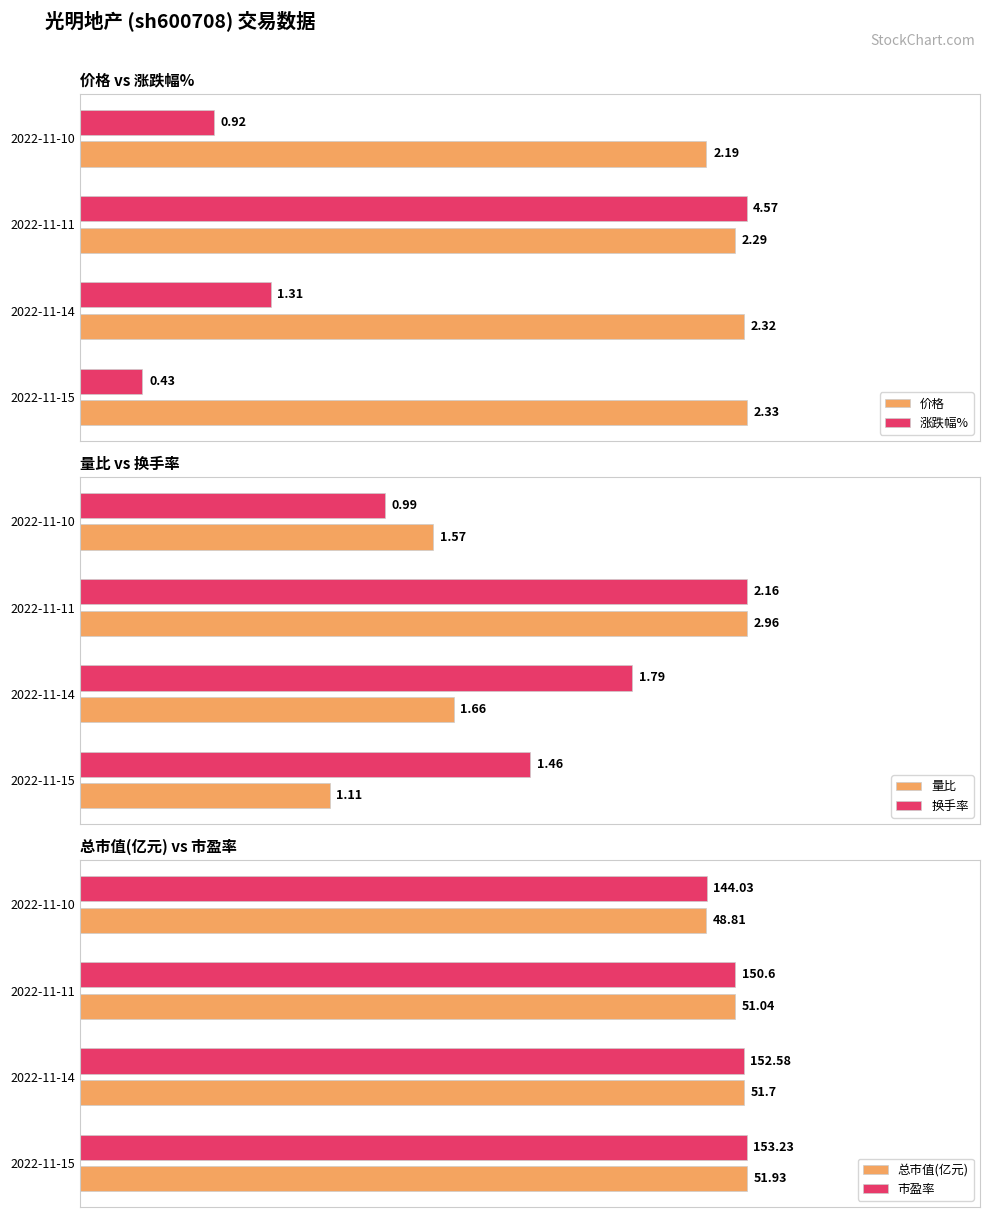

Is the value of 量比 at 2022-11-10 greater than the value of 总市值(亿元) at 2022-11-15?

No